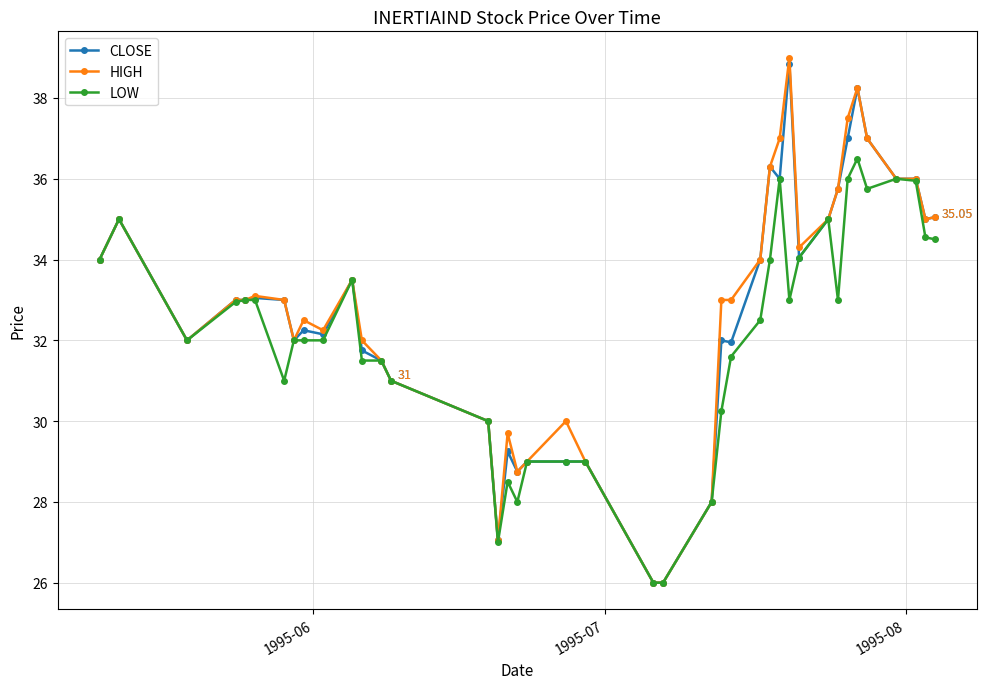

True or false: LOW has more than 2 interior local peaks.

True